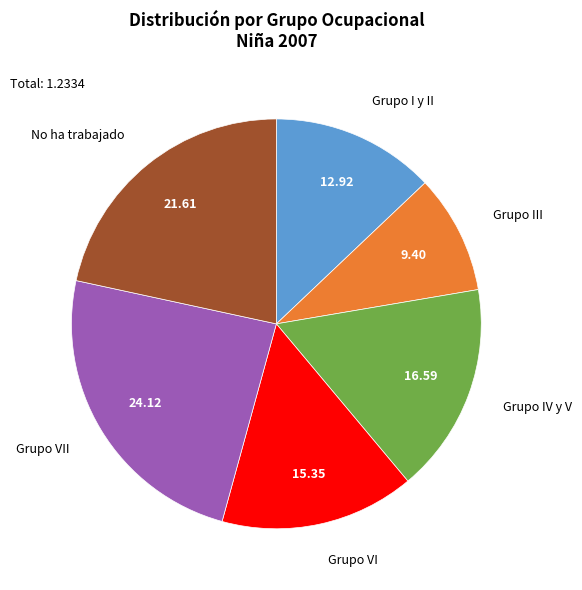

Is there a majority slice in this chart?

No